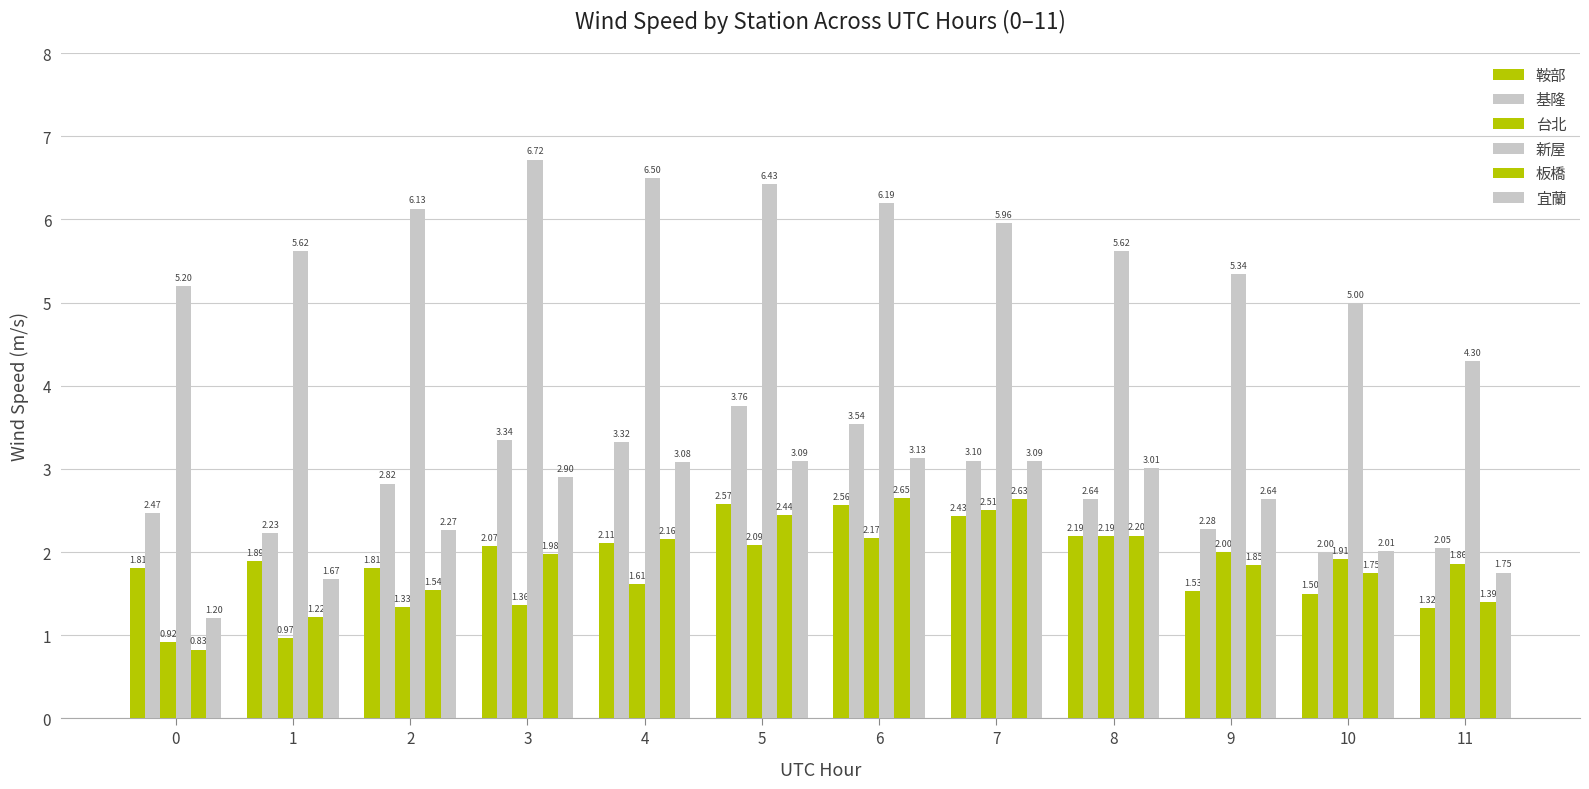

True or false: 新屋 has a value of 2.0 at 7.

False